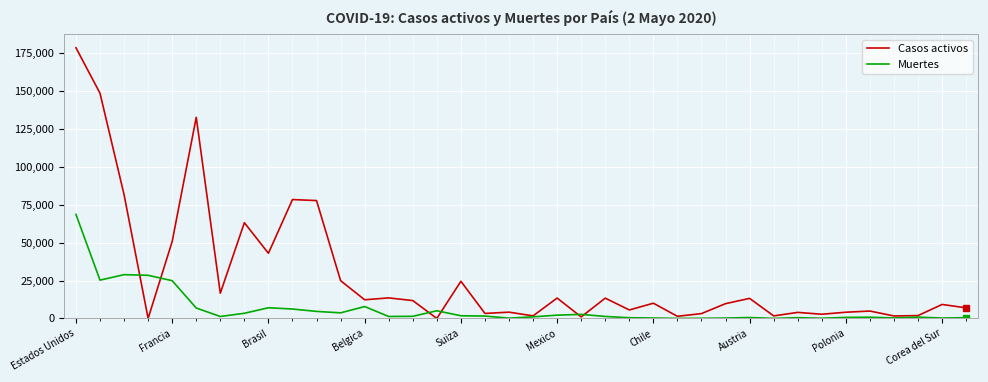

How many distinct data groups are displayed?

2